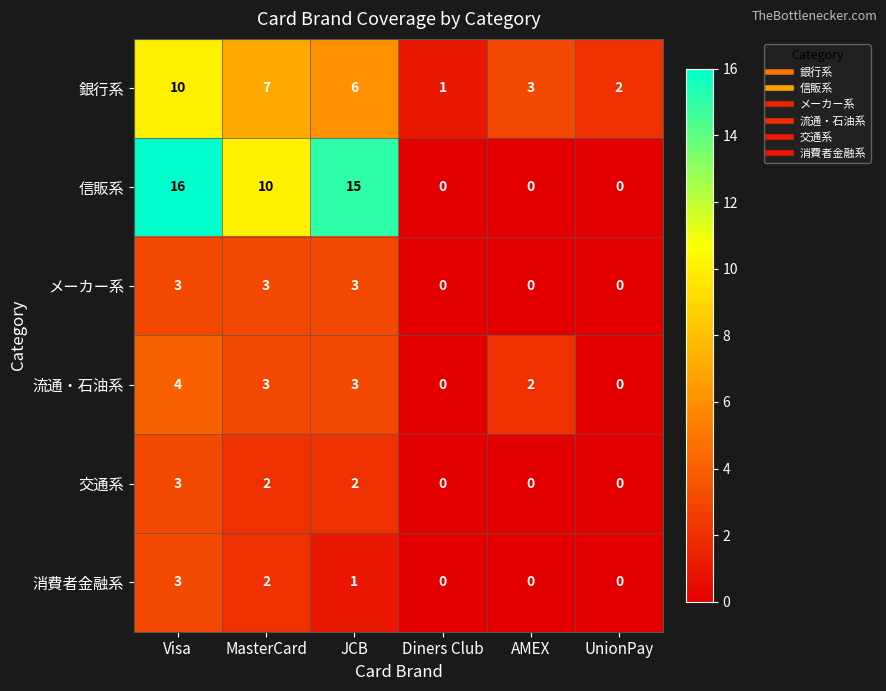

Count the number of categories in the chart.

6